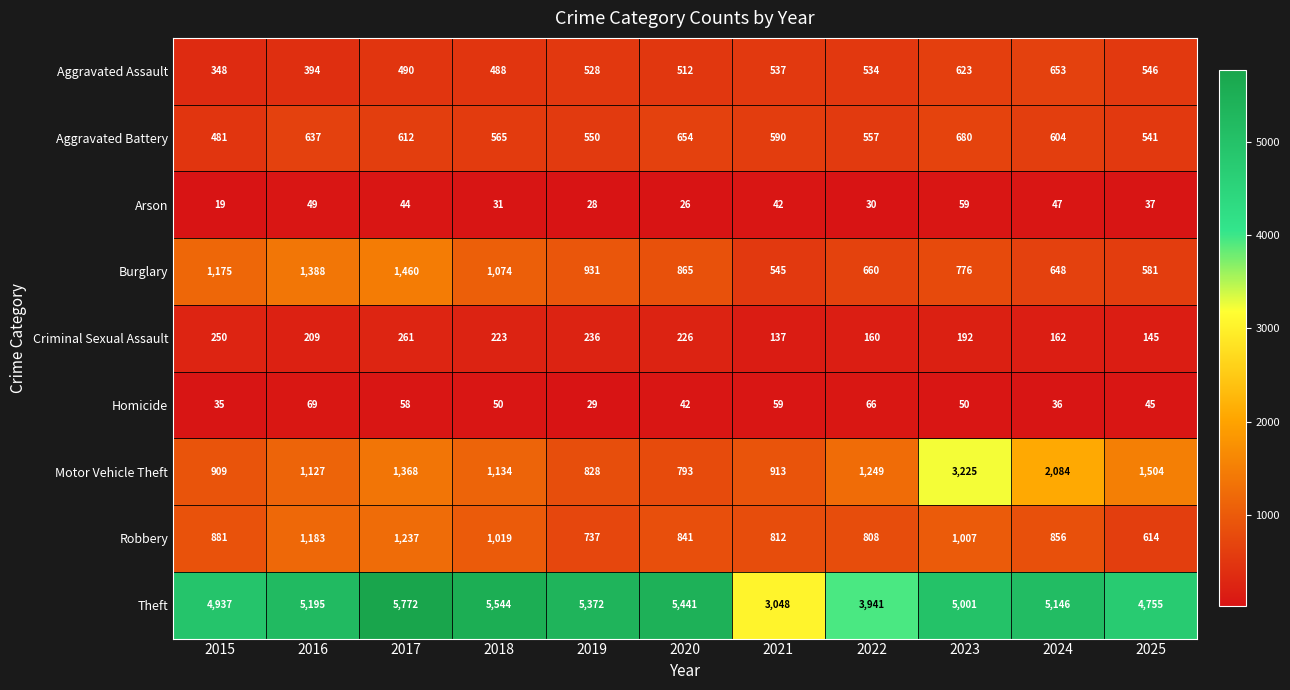

At 2016, list the series in order from smallest to largest.

Arson, Homicide, Criminal Sexual Assault, Aggravated Assault, Aggravated Battery, Motor Vehicle Theft, Robbery, Burglary, Theft